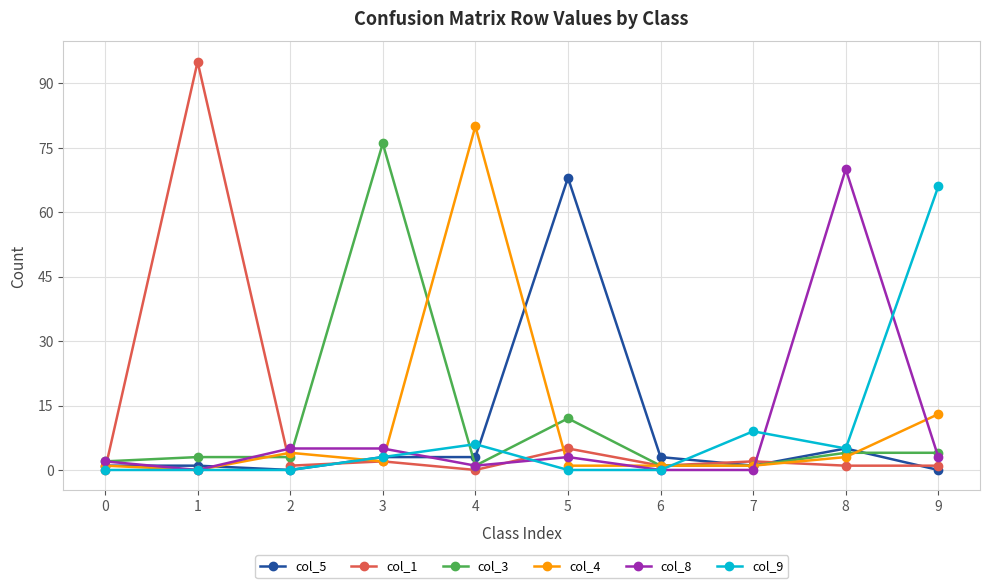

At which label does col_8 first exceed 3?

2